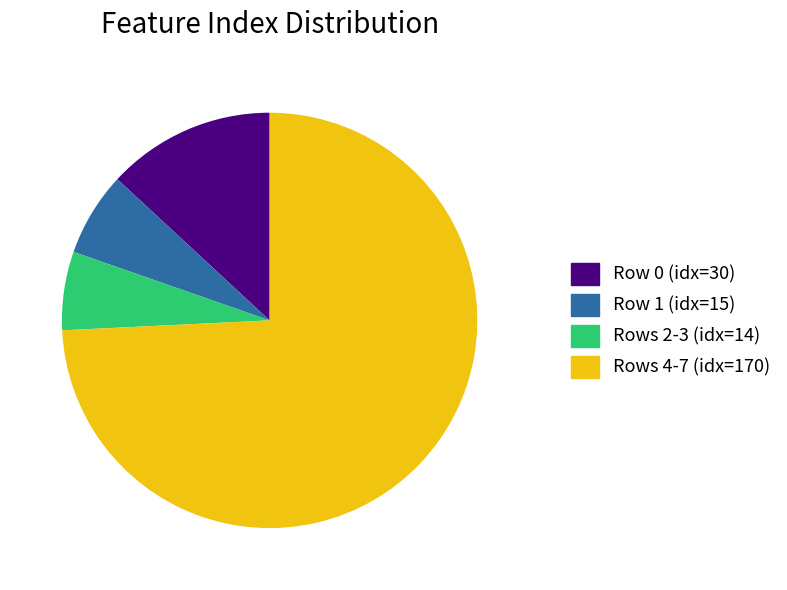

How many slices are in this pie chart?

4